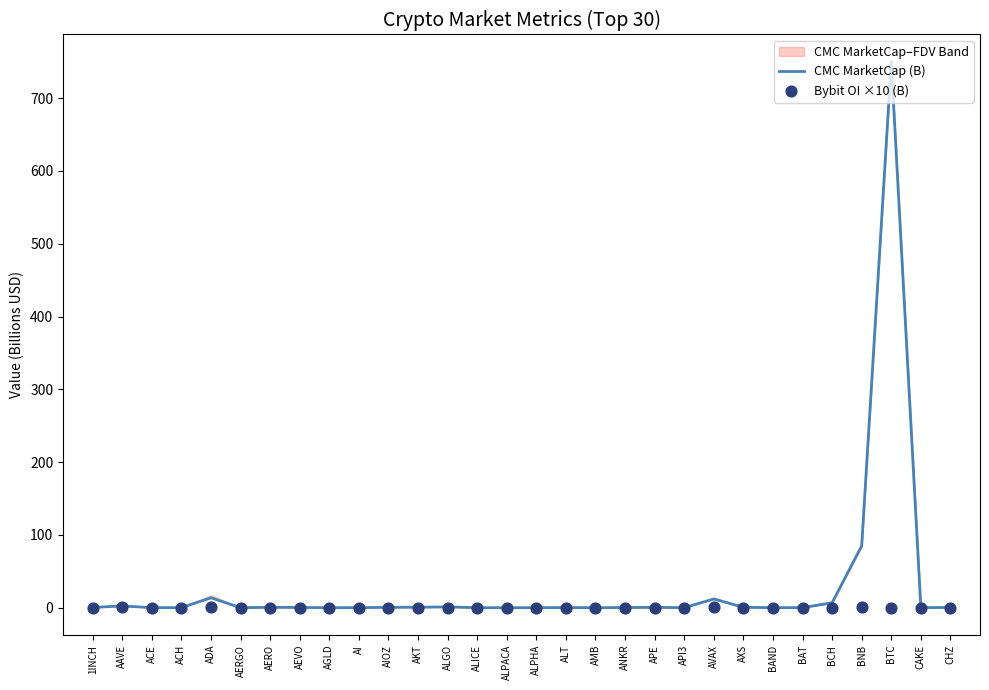

Is the value of CMC MarketCap (B) at ADA greater than the value of Bybit OI ×10 (B) at ADA?

Yes